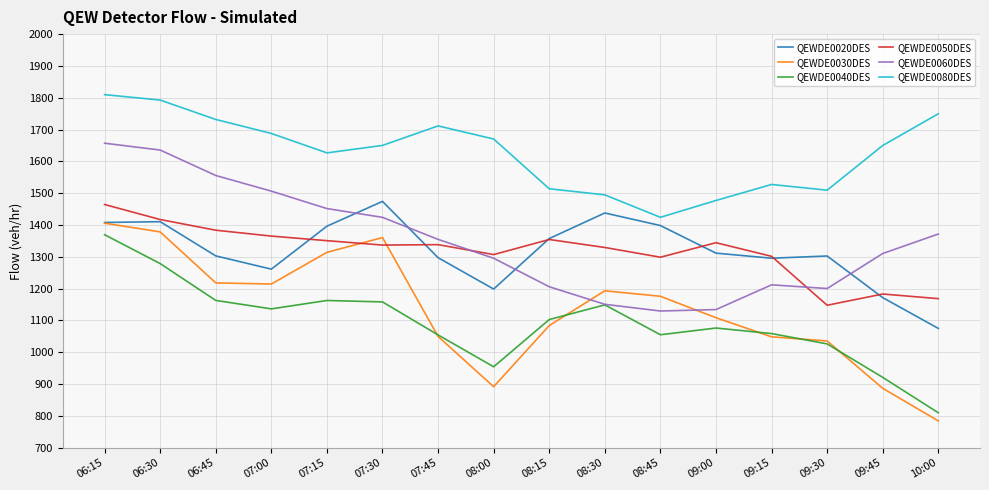

Is it true that QEWDE0020DES equals 715.6 at 07:45?

False